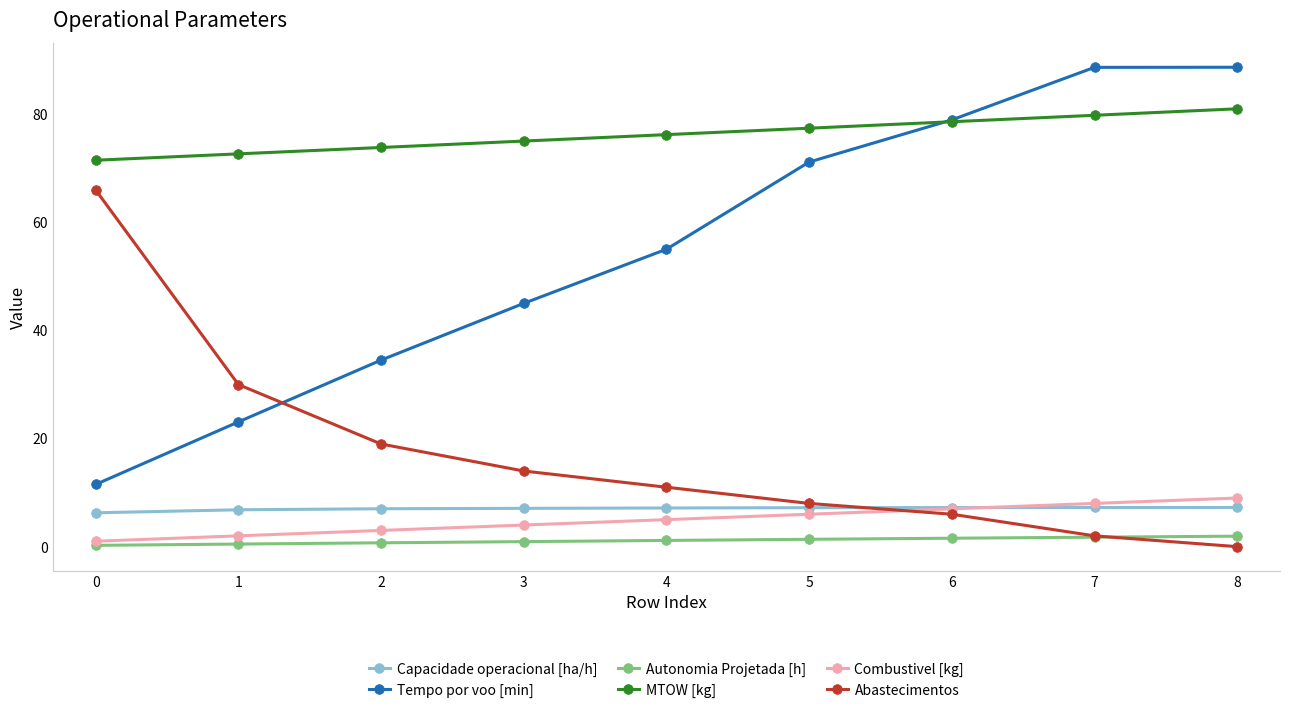

The value of MTOW [kg] at 0 is 71.5. True or false?

True